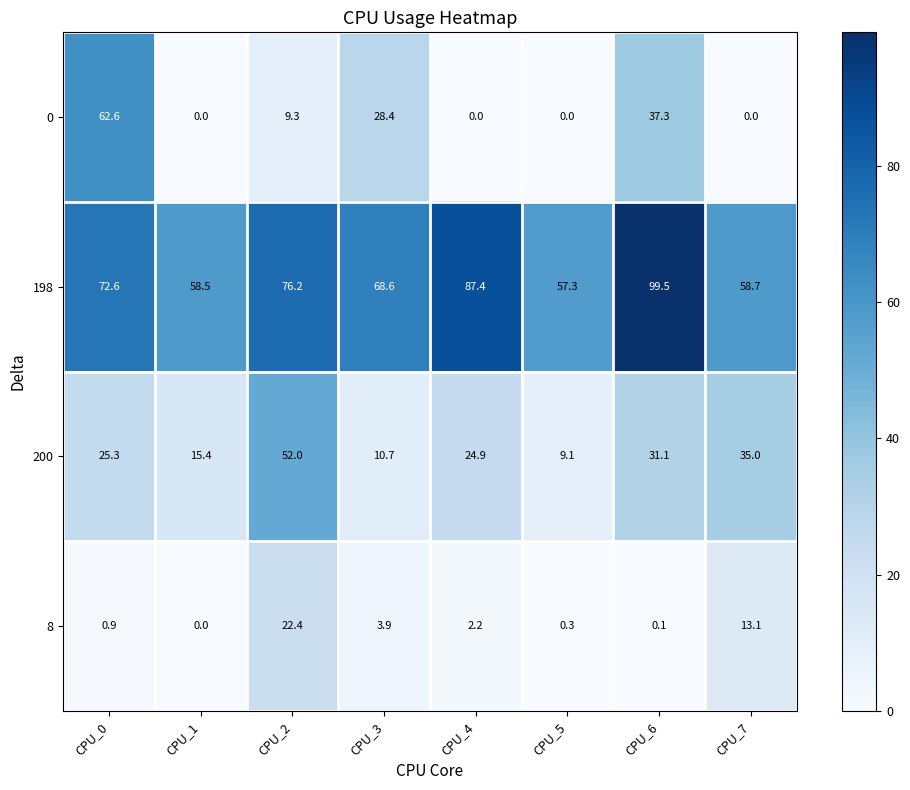

The value of 198 at CPU_1 is 58.5. True or false?

True